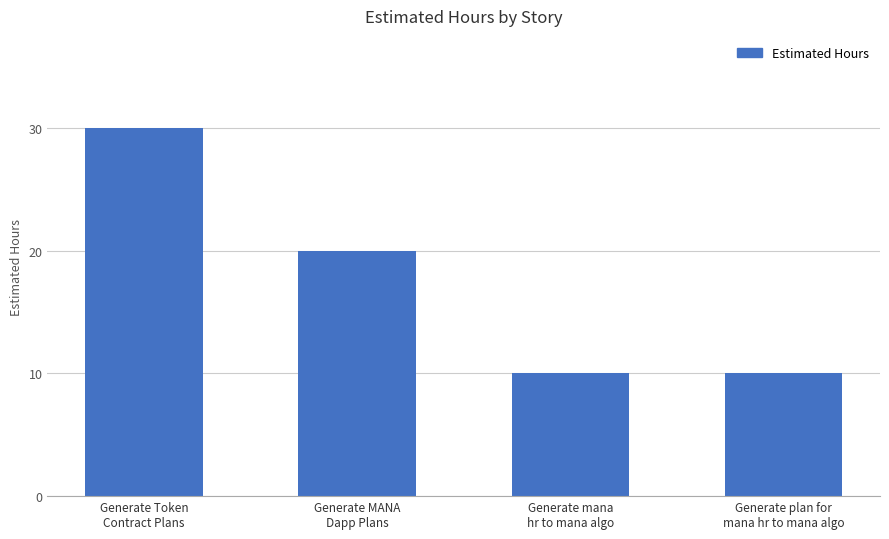

What is the value of the 4th bar from the left?

10